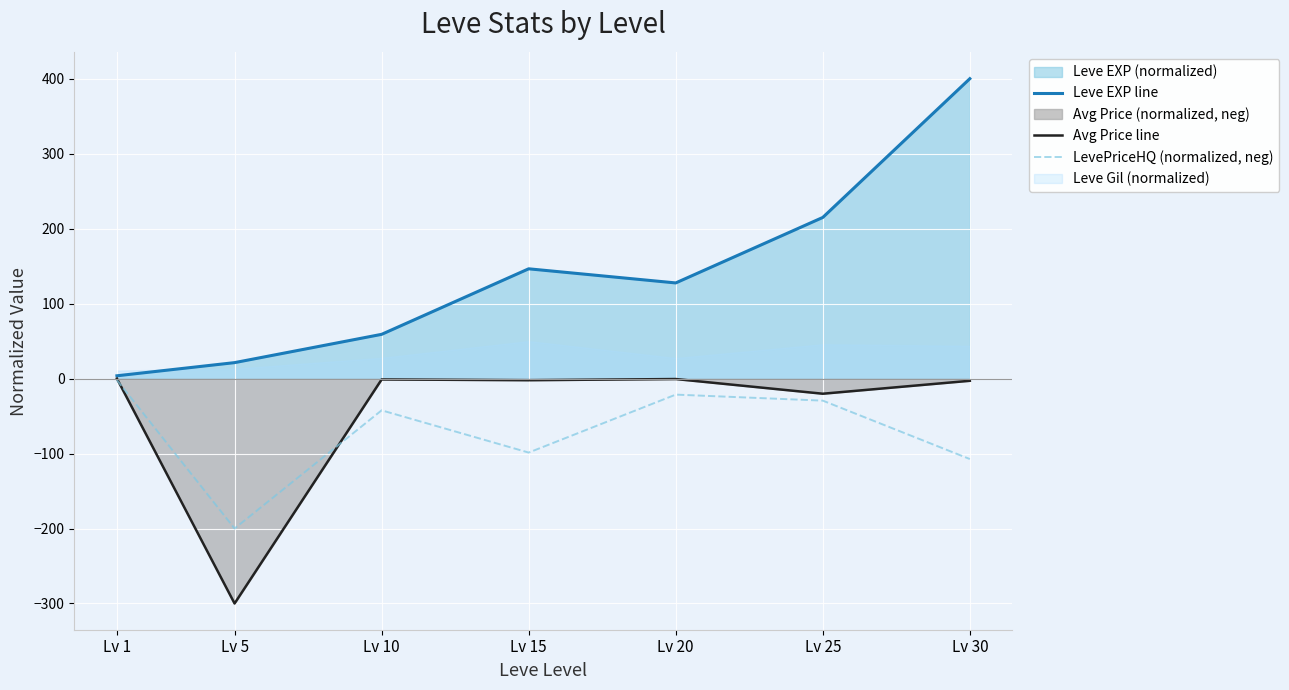

Reading left to right, list all the values displayed in this chart.

Leve EXP line: Lv 1=3.7	Lv 5=21.3	Lv 10=59.0	Lv 15=146.4	Lv 20=127.6	Lv 25=214.9	Lv 30=400.0
Avg Price line: Lv 1=-0.0	Lv 5=-300.0	Lv 10=-1.2	Lv 15=-2.2	Lv 20=-0.6	Lv 25=-20.2	Lv 30=-2.9
LevePriceHQ (normalized, neg): Lv 1=-2.1	Lv 5=-200.0	Lv 10=-42.4	Lv 15=-98.7	Lv 20=-21.4	Lv 25=-29.4	Lv 30=-107.3